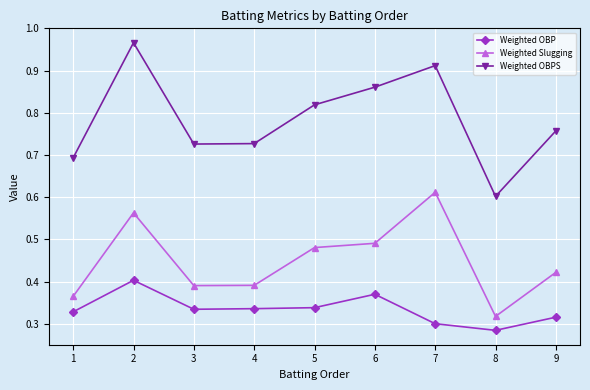

How many Weighted OBP values are between 0 and 1?

9